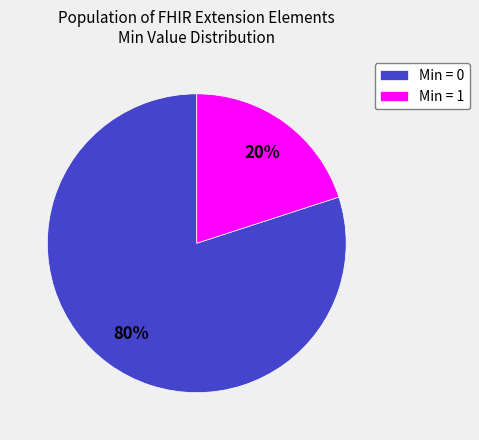

To the nearest percent, what is the combined percentage of Min = 0 and Min = 1?

100%